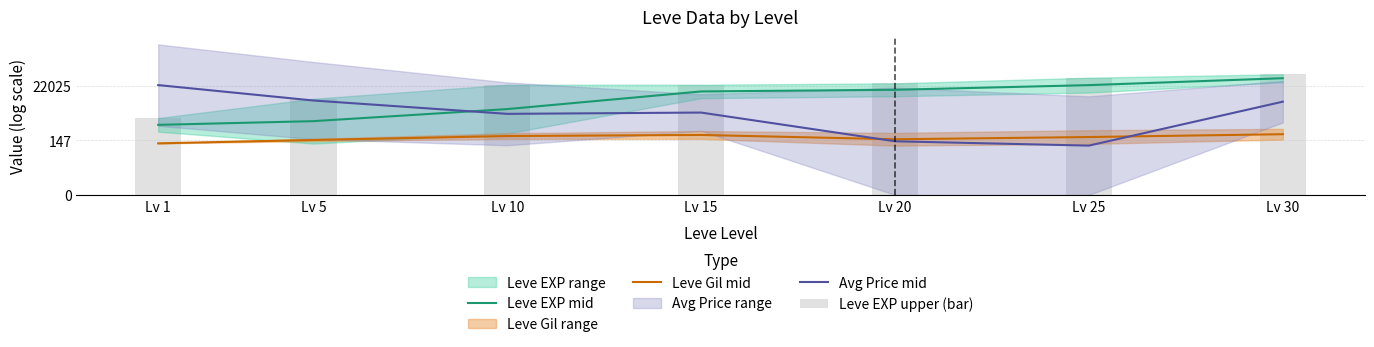

At which label does Leve EXP upper (bar) reach its peak?

Lv 30